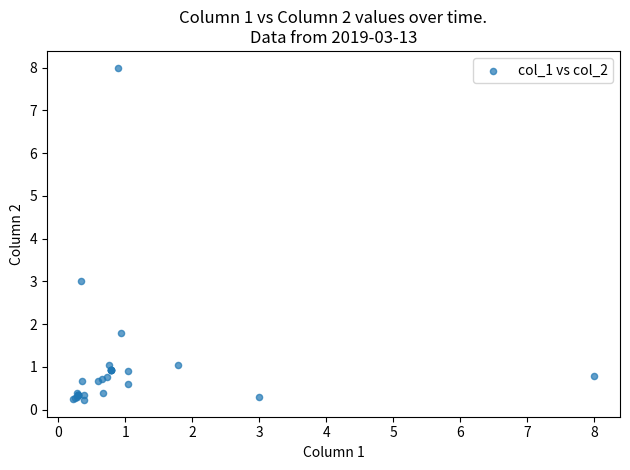

What Y value in the scatter plot is closest to 4?

3.0